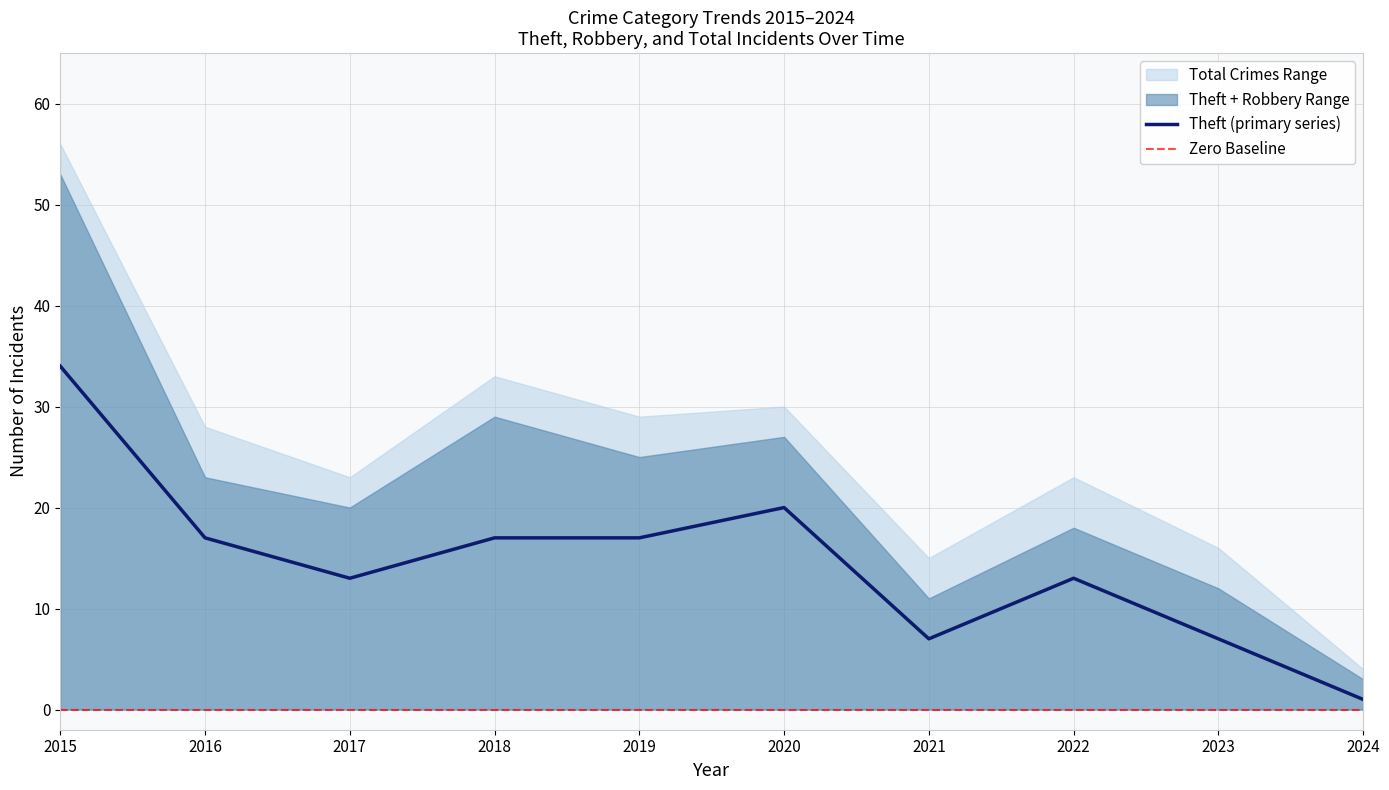

Is it true that Theft (primary series) equals 34 at 2015?

True